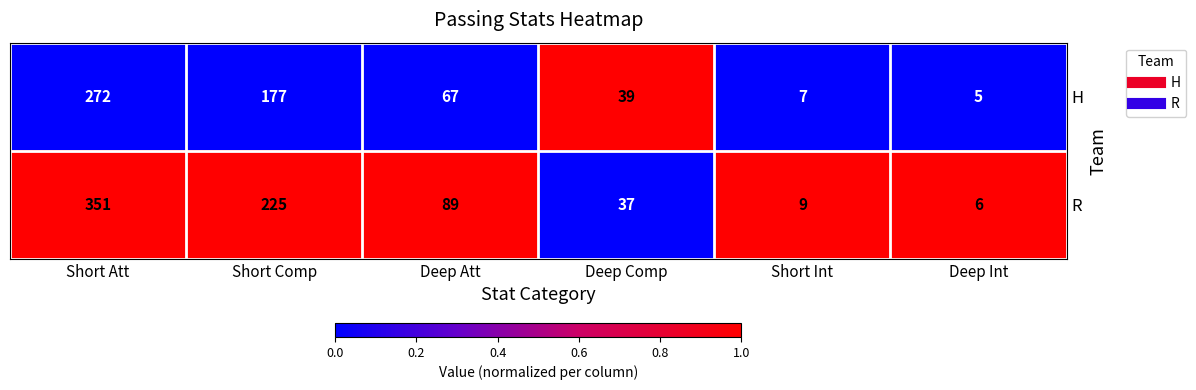

Where does the R series first go above 89?

Short Att